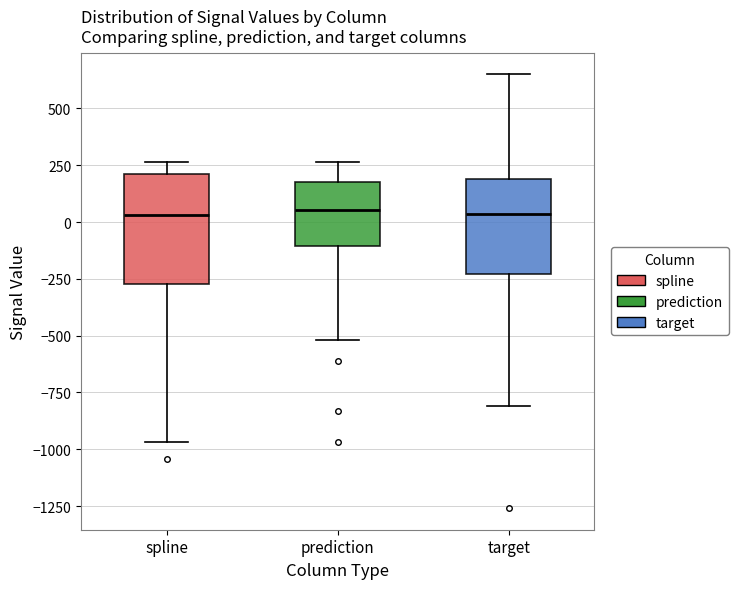

Reading left to right, transcribe this box plot: for each box, give where its median line is, the range the box spans, and where its two whiskers end, as read against the y-axis. The values are not printed on the chart, so give them approximately, as read against the axis.

spline: median 50, box -250 to 200, whiskers -950 to 250
prediction: median 50, box -100 to 200, whiskers -500 to 250
target: median 50, box -250 to 200, whiskers -800 to 650